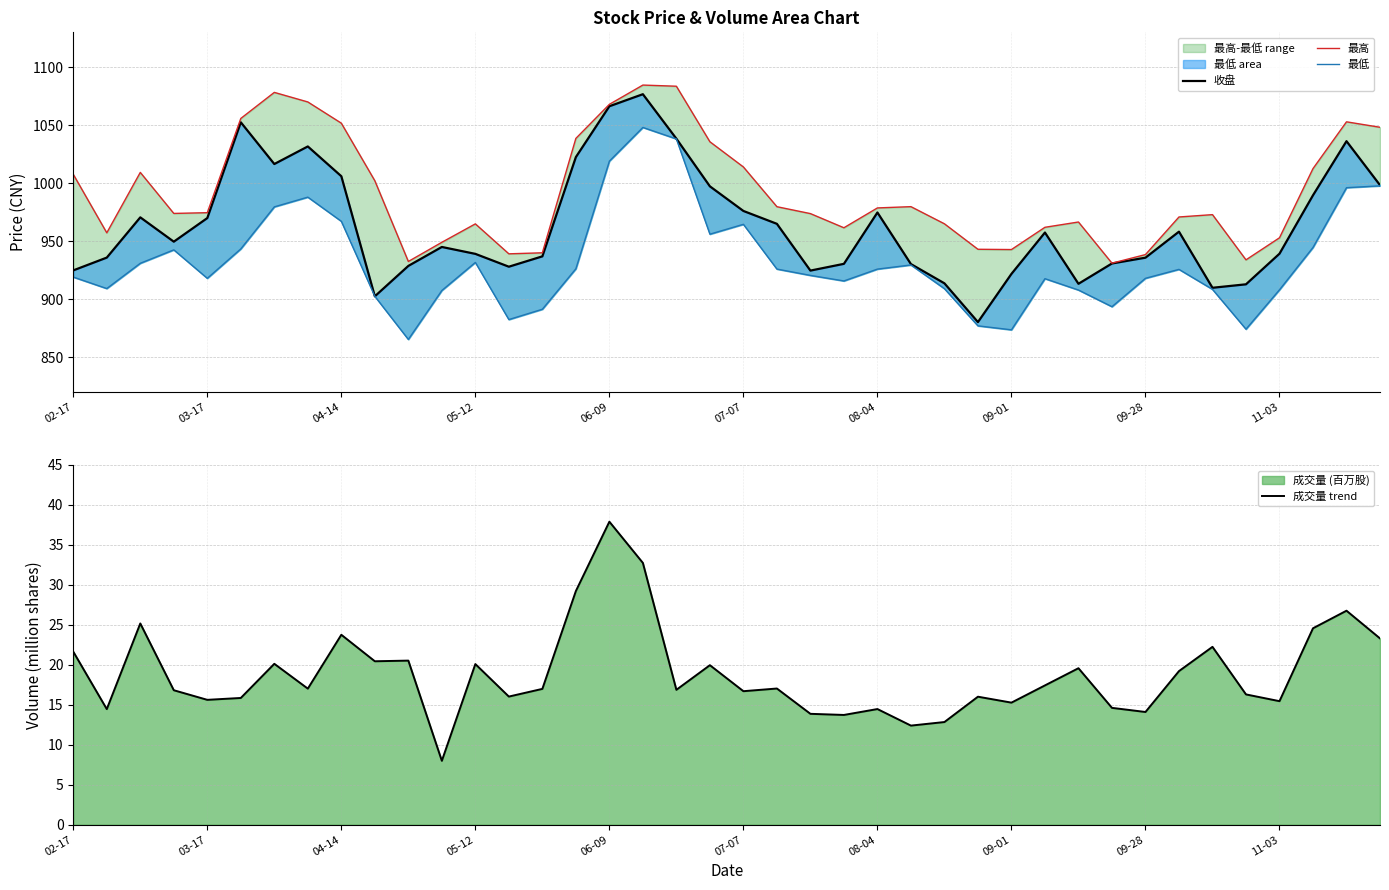

Is it true that 成交量 trend equals 9.3 at 11-03?

False